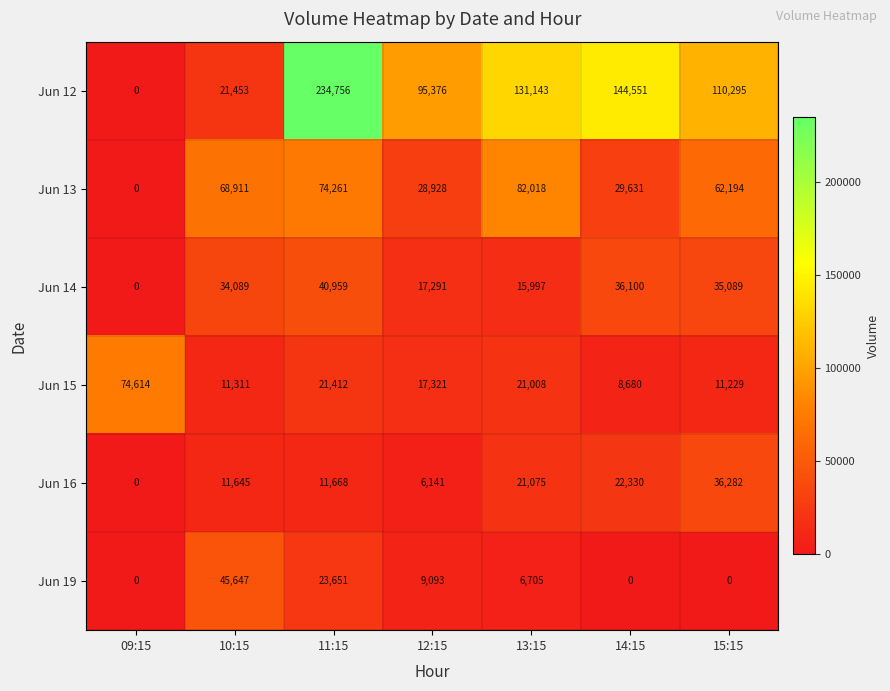

At how many categories does at least one series exceed 55781?

7